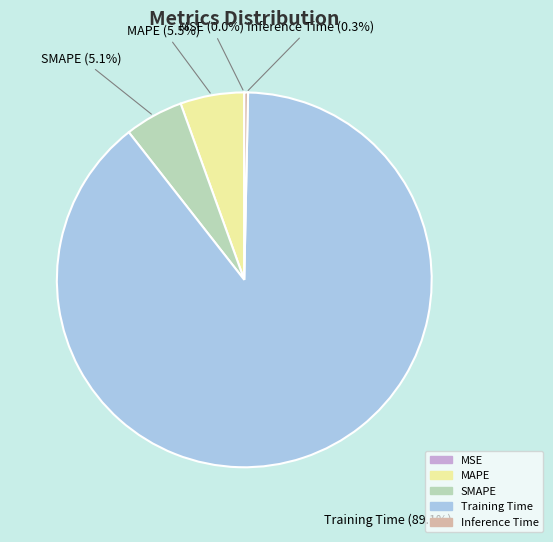

Which category has the biggest portion of the pie?

Training Time